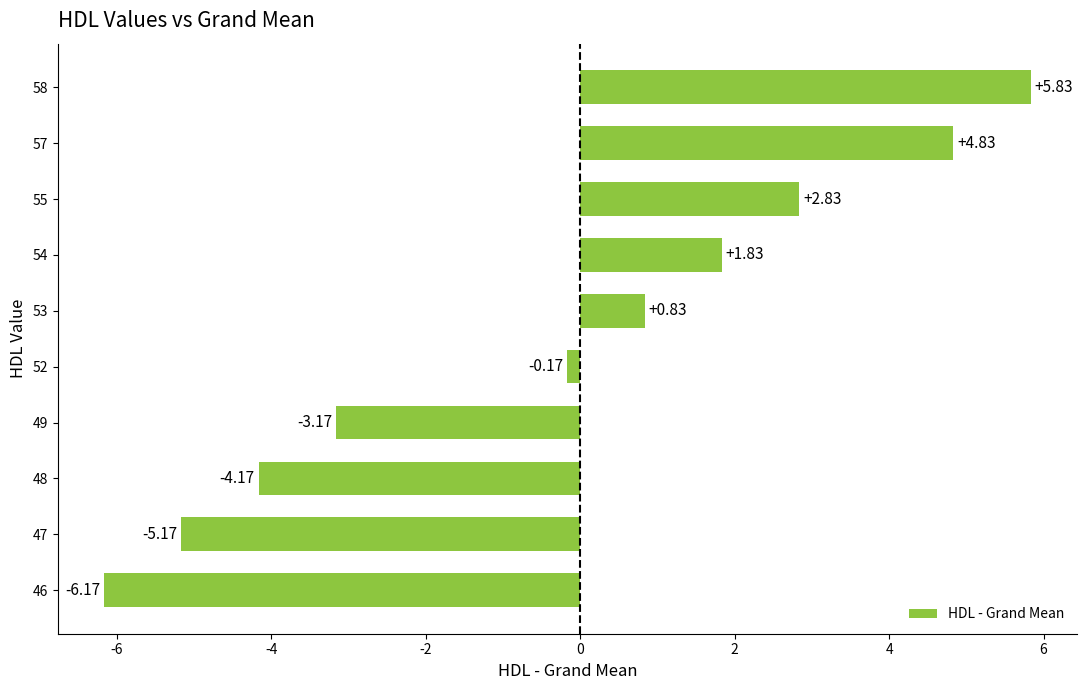

Rank the categories by value from lowest to highest.

46, 47, 48, 49, 52, 53, 54, 55, 57, 58